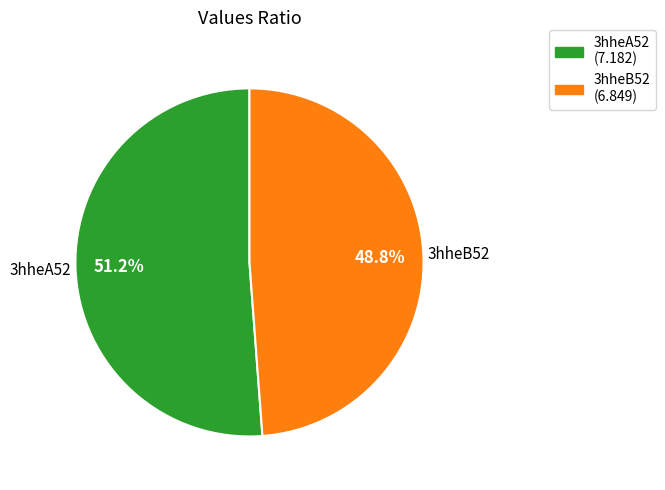

Which slice is the largest?

3hheA52